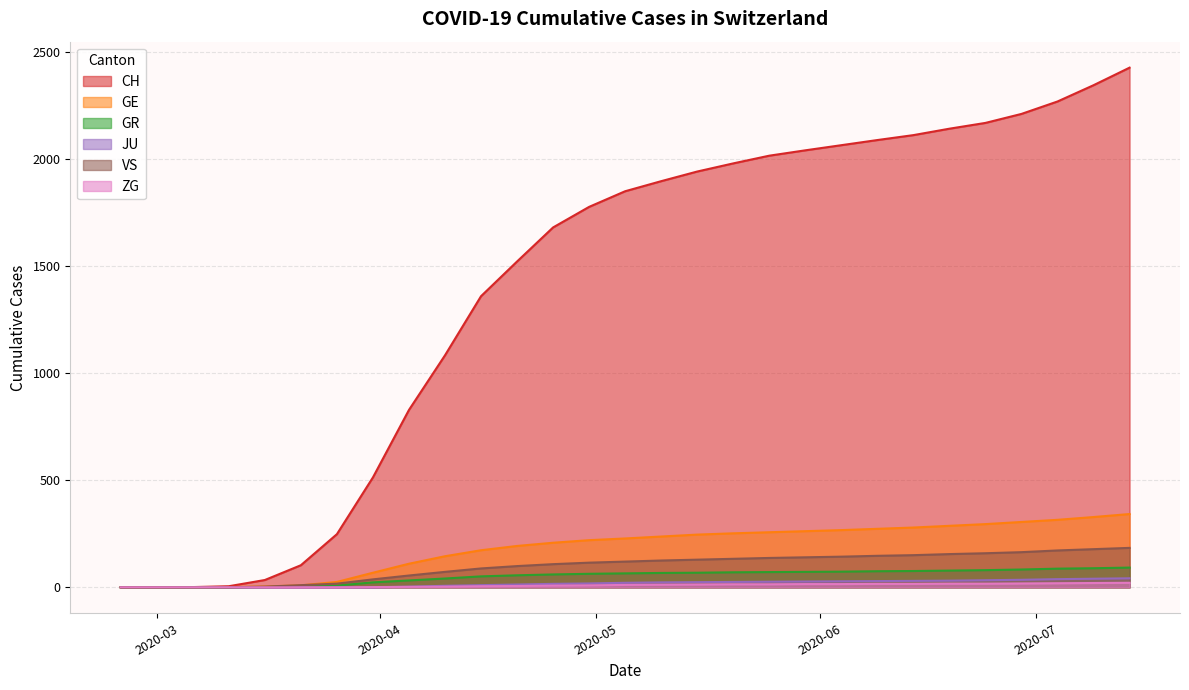

Which series has the largest total across all categories?

CH